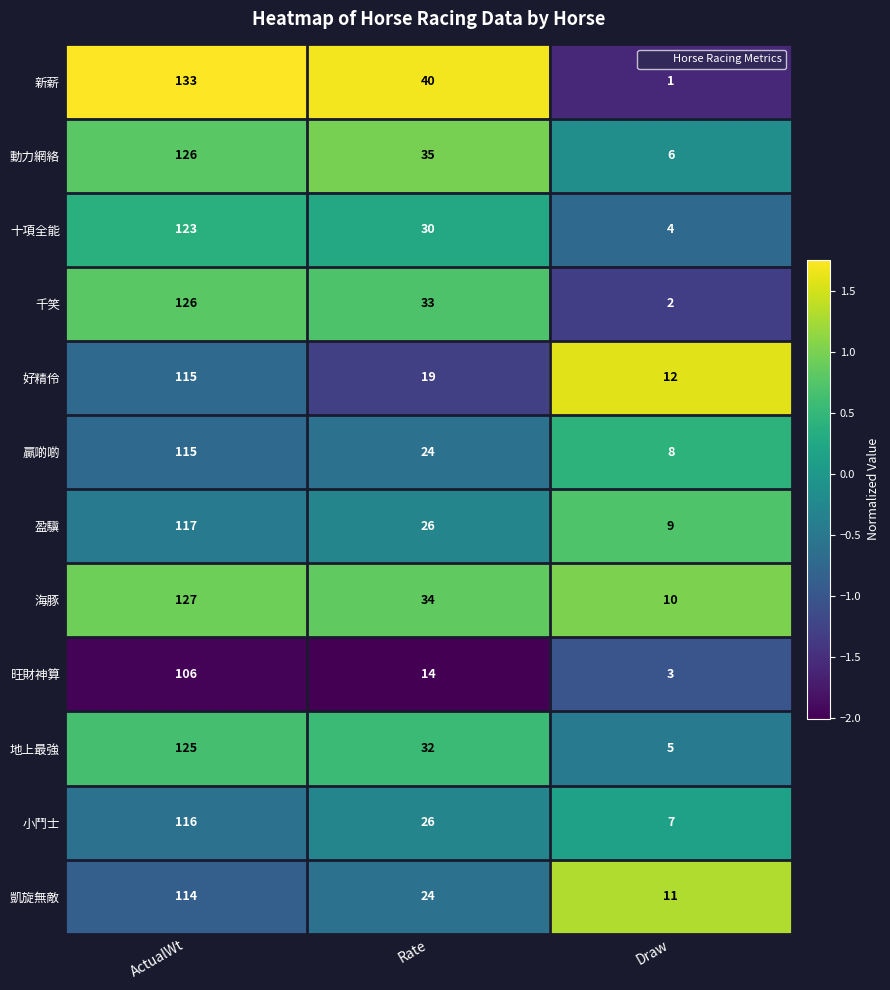

How many values in the 海豚 series are below 34?

1